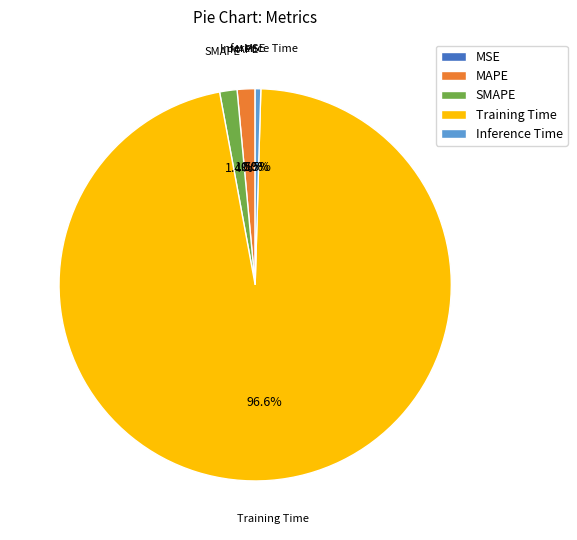

What percentage do Training Time and Inference Time together represent?

97.1%